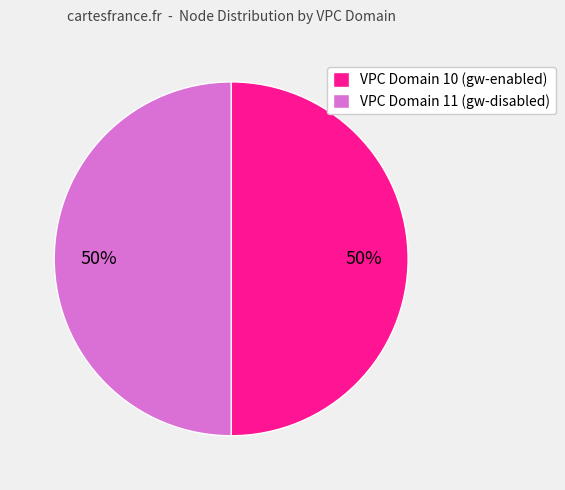

Approximately how many times larger is the value at VPC Domain 11 (gw-disabled) compared to VPC Domain 10 (gw-enabled)?

1.0